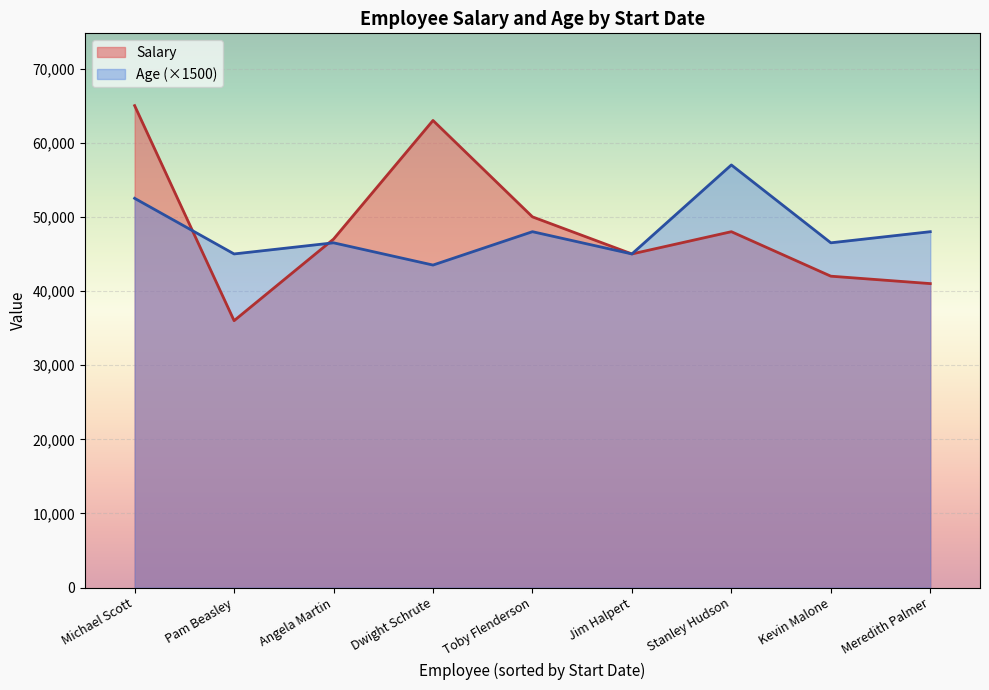

How many interior local valleys does the Salary series have?

2